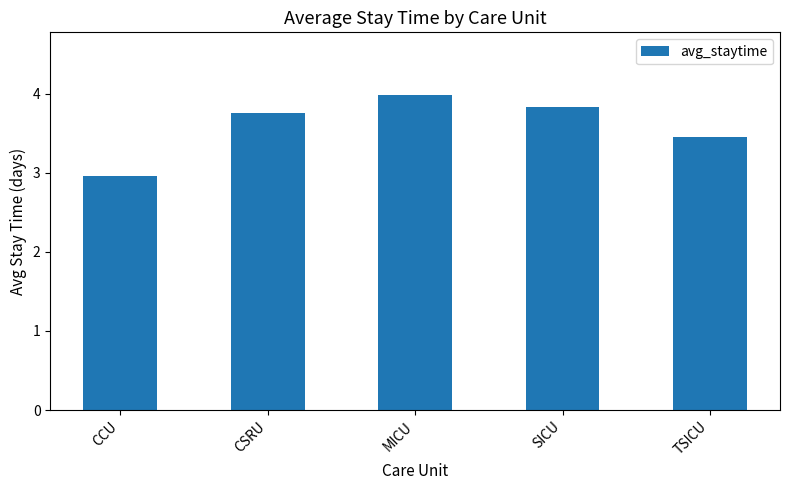

What is the average value?

3.6